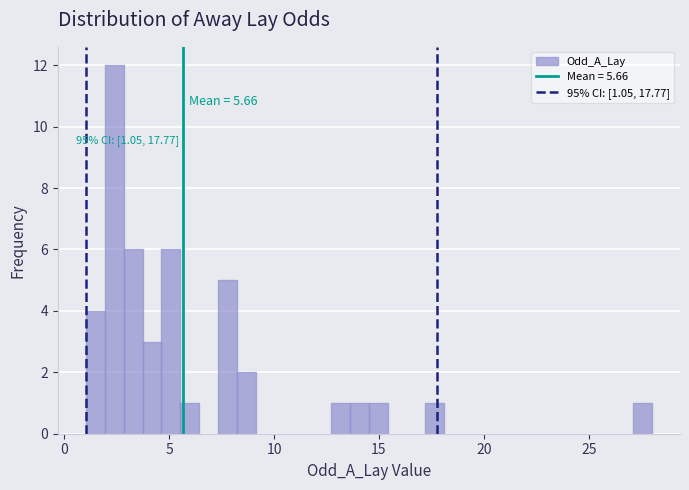

Read against the x-axis, roughly where is the centre of the tallest bar?

2.5